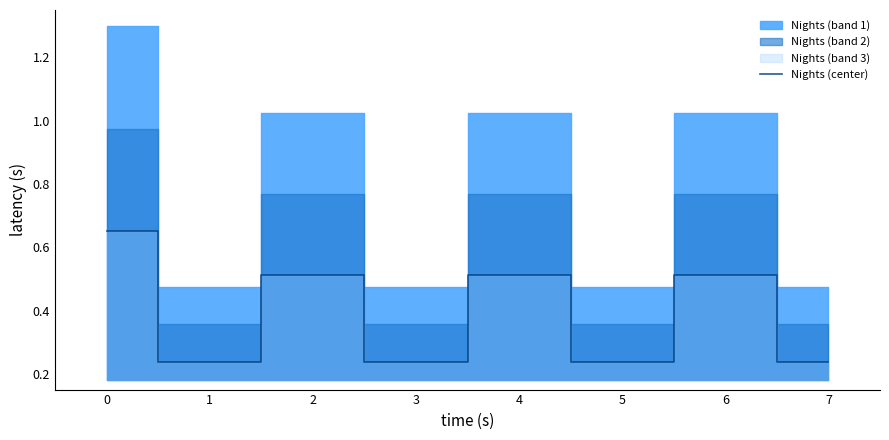

Read the value at 4.

0.5